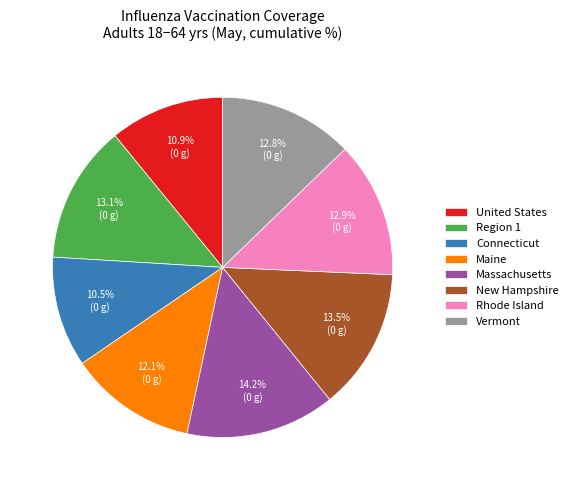

What portion of the pie excludes Vermont?

87.2%